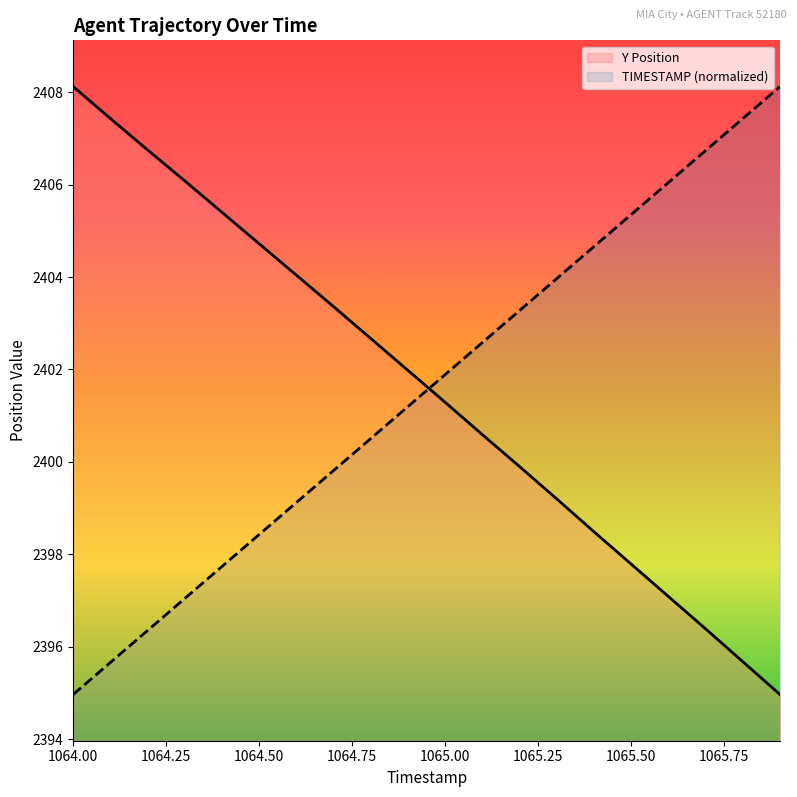

True or false: TIMESTAMP has more than 2 points higher than both neighbors.

False